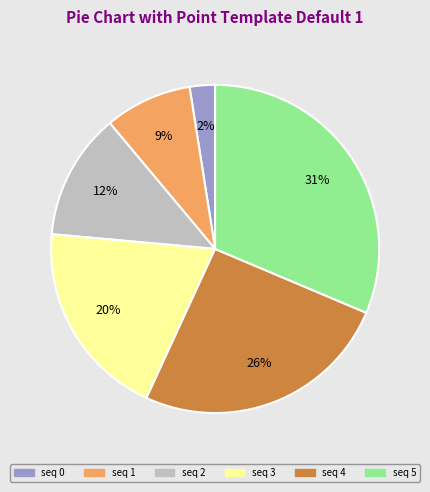

To the nearest percent, what is the average slice percentage?

17%